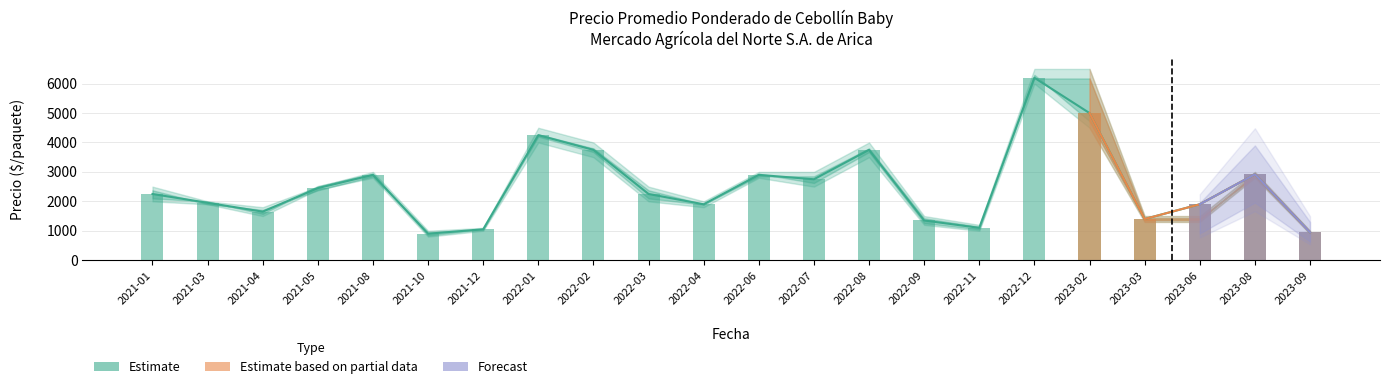

True or false: Precio promedio ponderado has a value of 2900 at 2021-08.

True